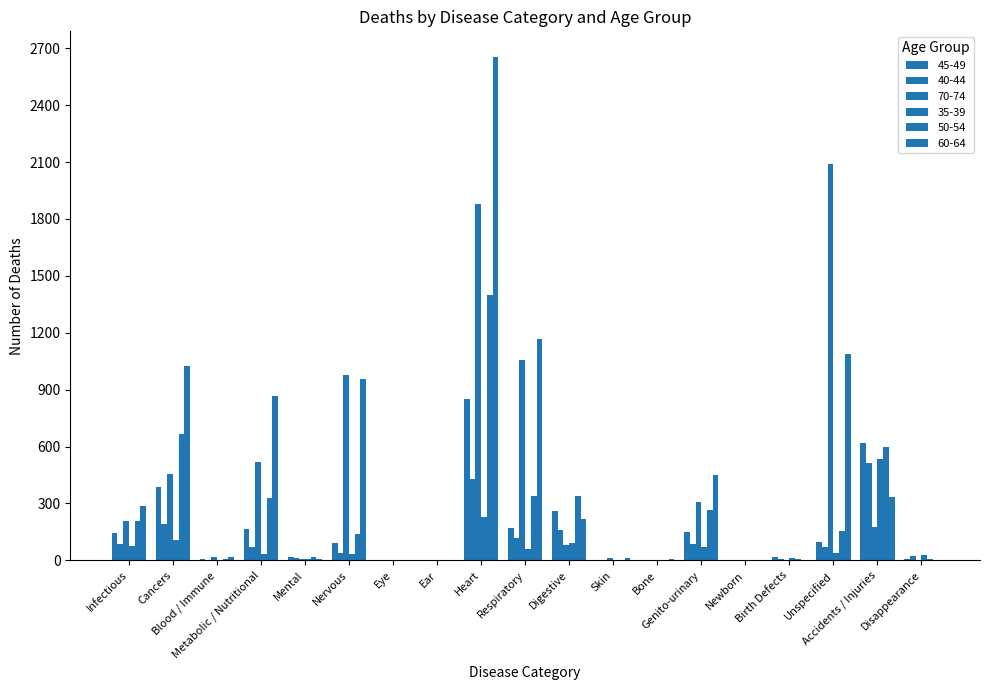

Does the chart contain stacked bars?

No